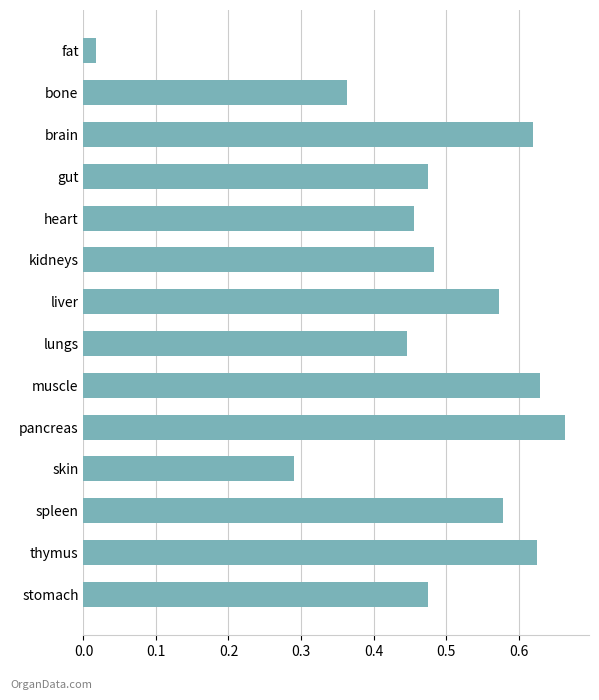

At which label is the value closest to 0?

fat